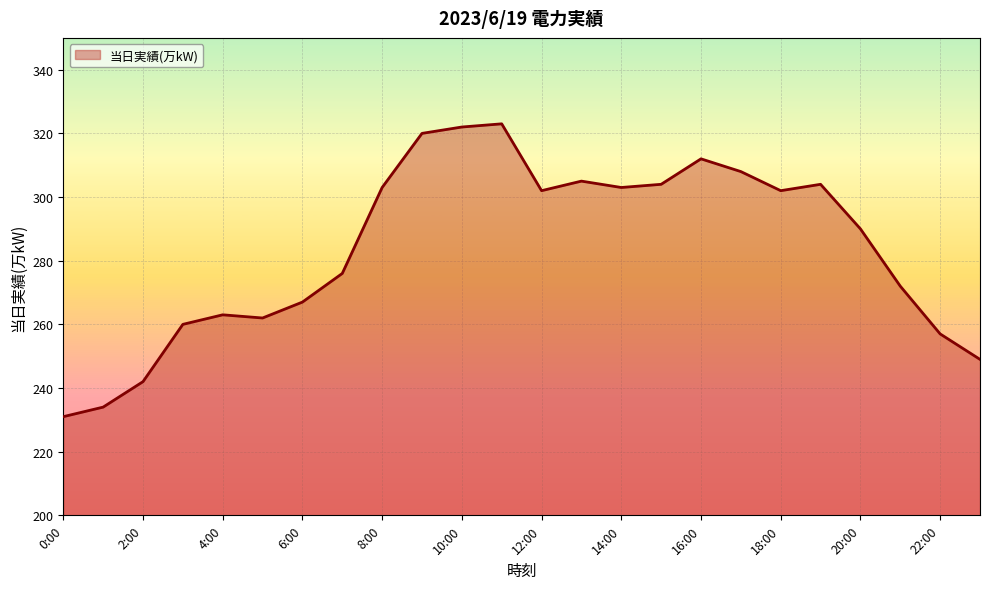

What is the greatest value displayed?

323